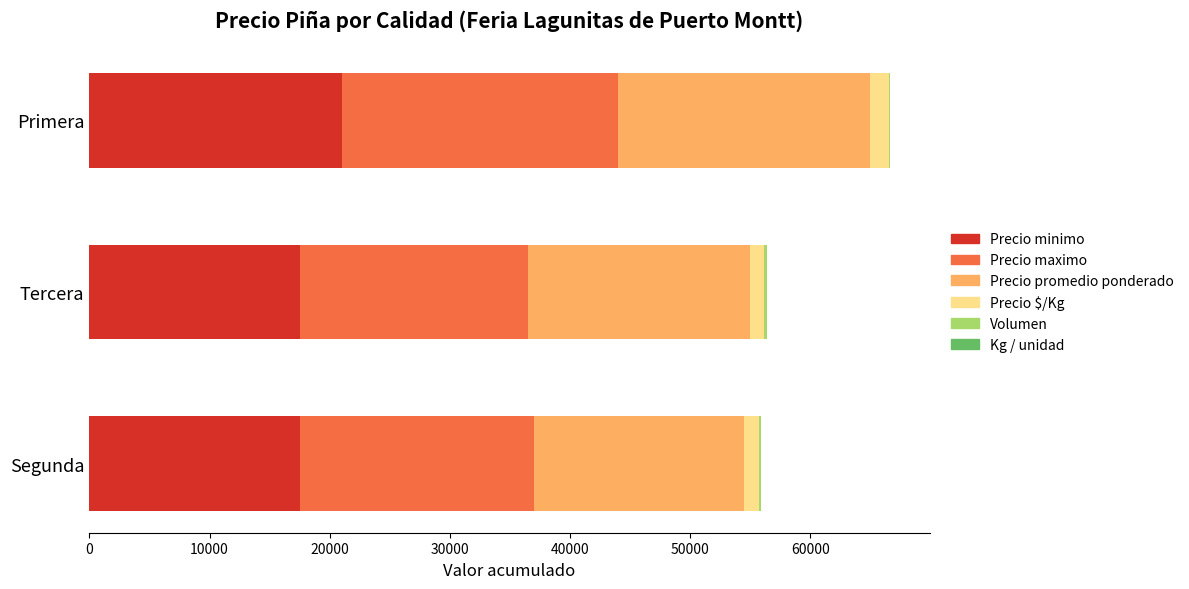

Which category has the highest value in the Precio minimo series?

Primera